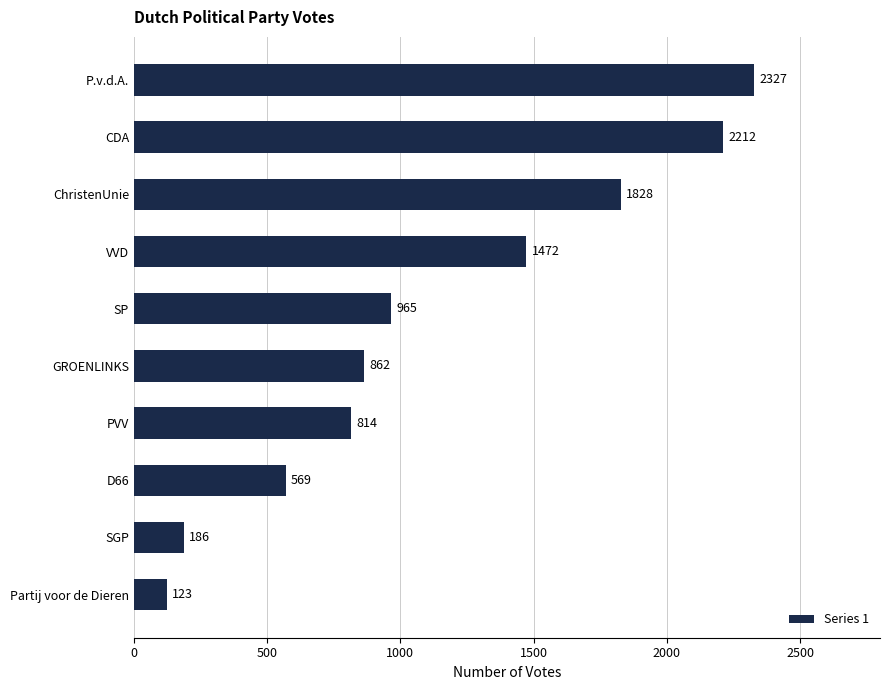

Rank the categories by value from lowest to highest.

Partij voor de Dieren, SGP, D66, PVV, GROENLINKS, SP, VVD, ChristenUnie, CDA, P.v.d.A.